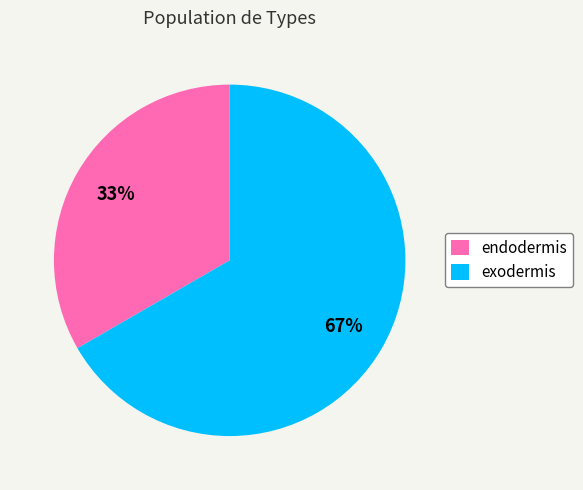

Do exodermis and endodermis together represent more than half of the pie?

Yes